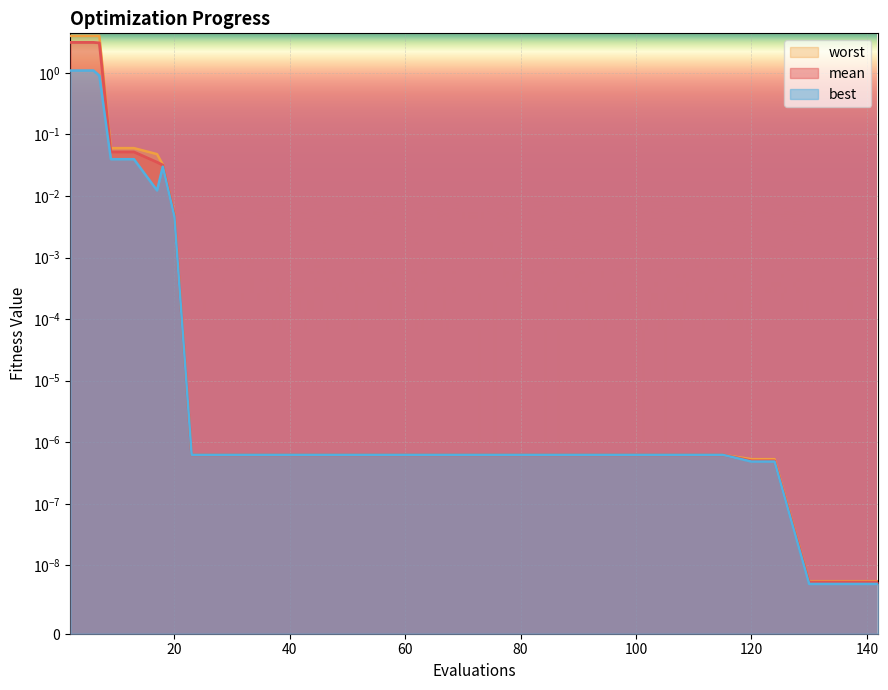

Between 20 and 60, which series saw the biggest shift?

worst